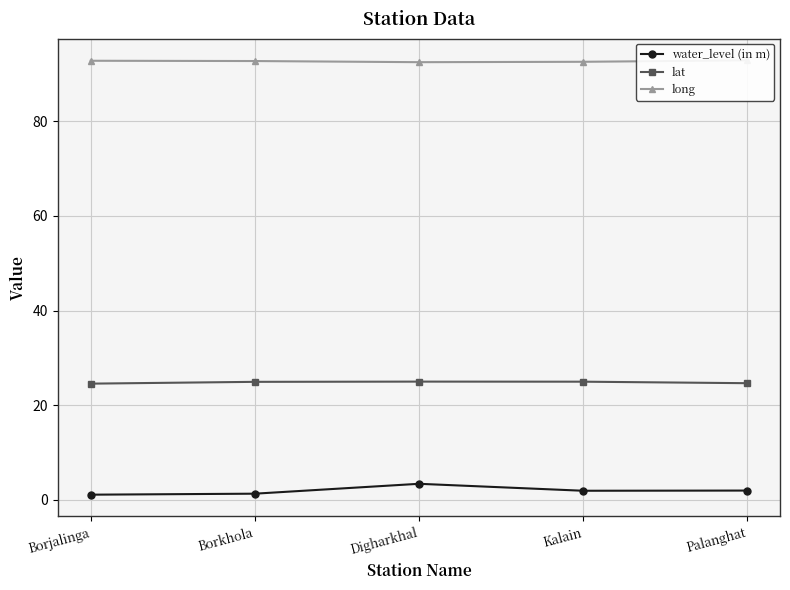

What position from the left is Digharkhal?

3